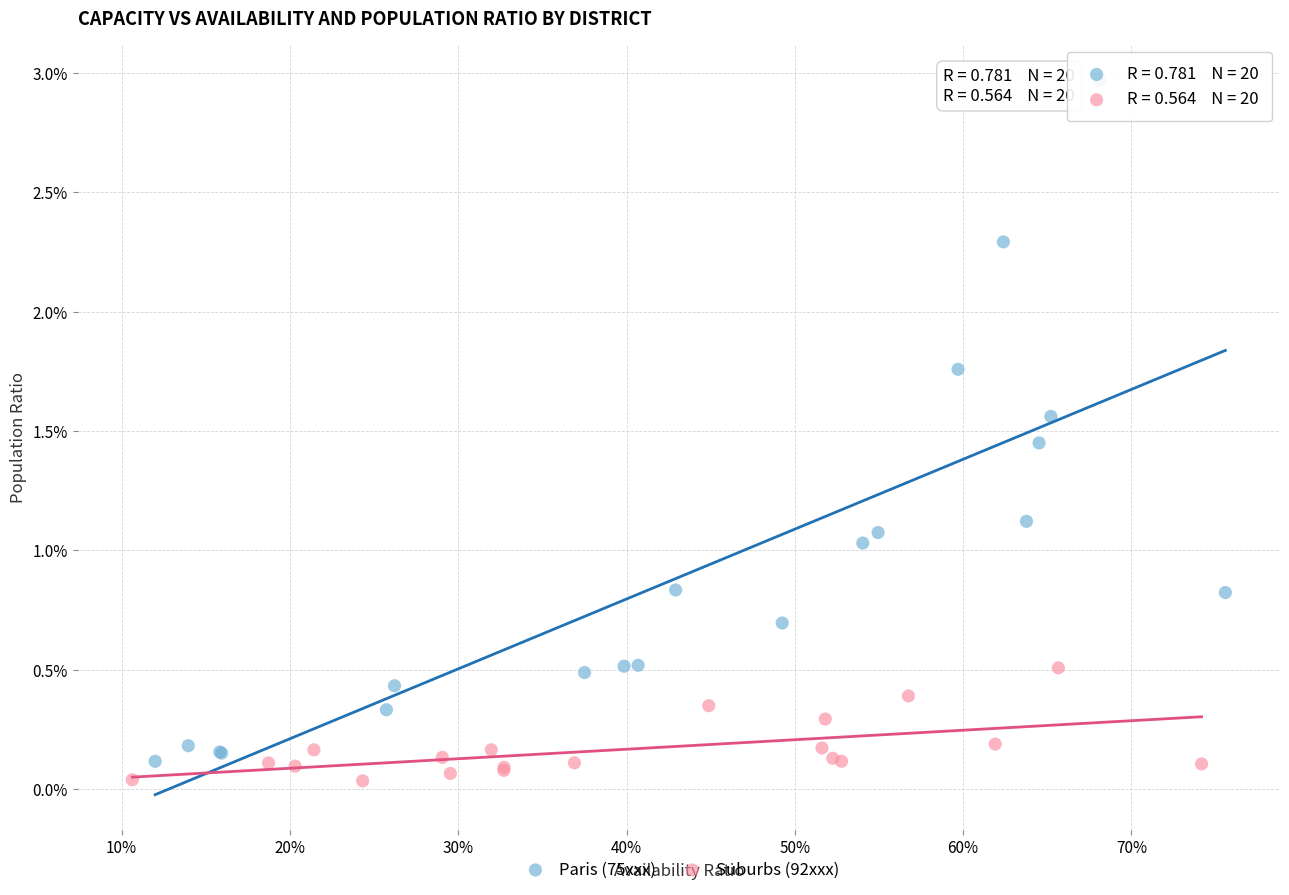

What are all the series names shown in the legend?

Paris (75xxx), Suburbs (92xxx)